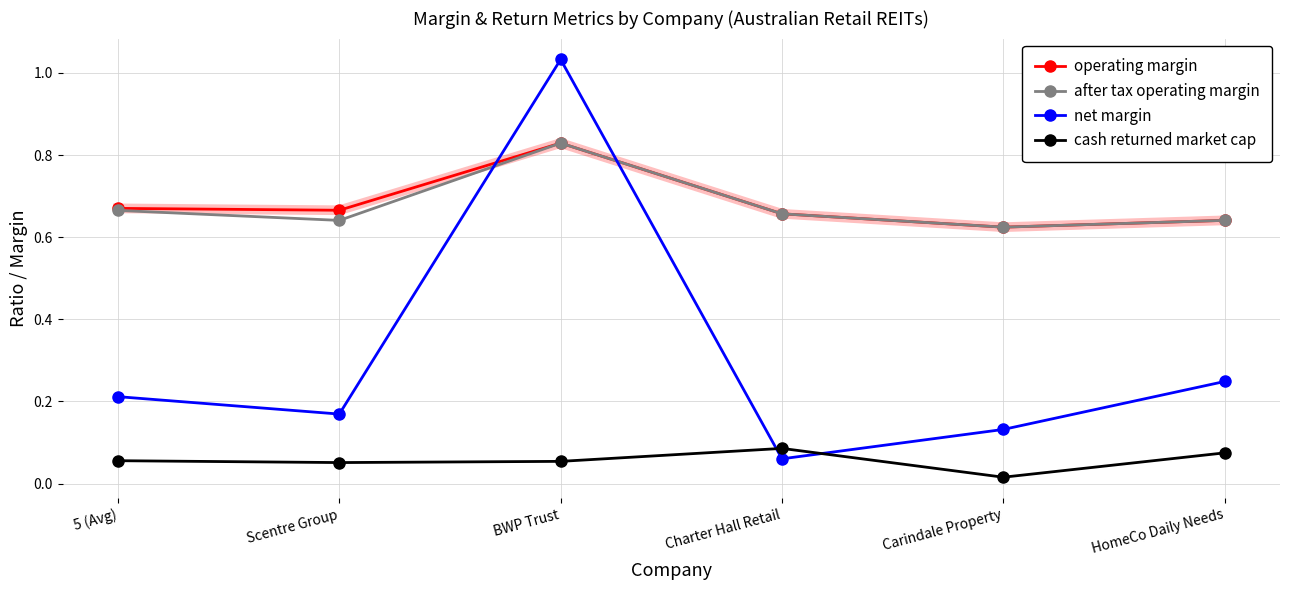

Is the value of after tax operating margin at 5 (Avg) greater than the value of operating margin at Carindale Property?

Yes